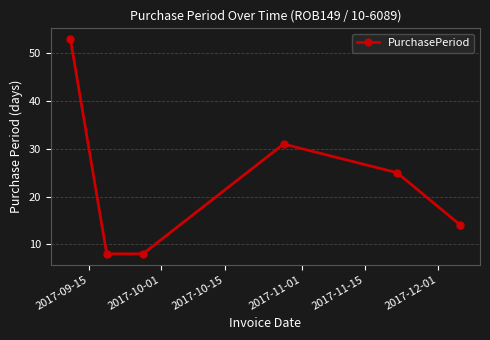

What is the maximum value shown in the chart?

53